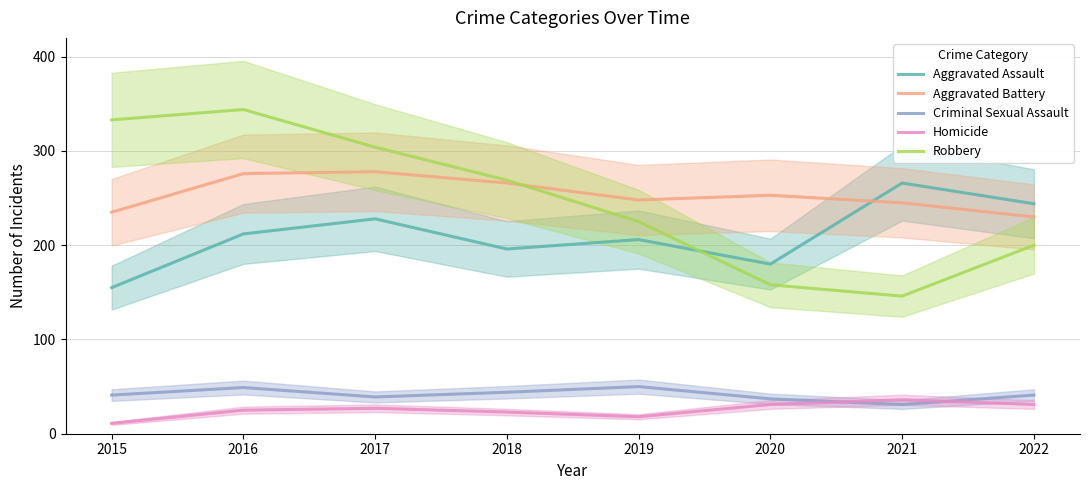

What is the value of the Criminal Sexual Assault point at the 8th from the left?

41